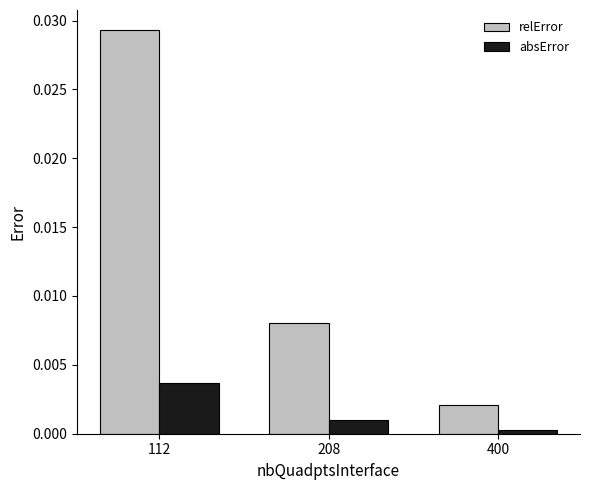

Is it true that absError equals 0.0 at 112?

True